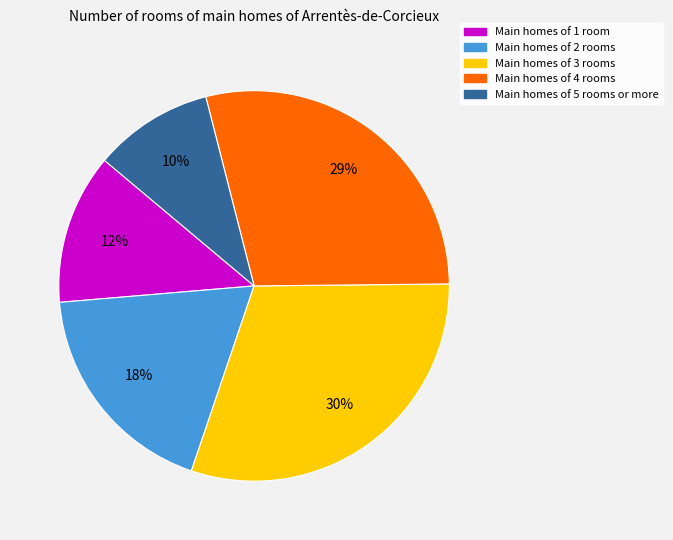

Is there any slice that represents more than half of the pie?

No